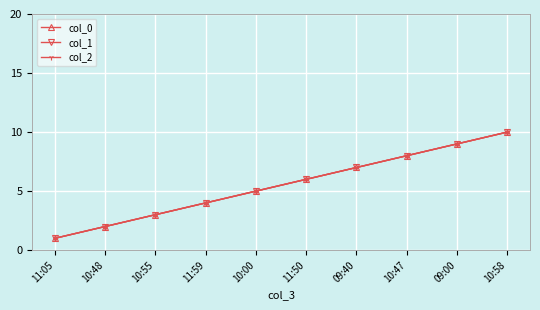

Is this an area chart (filled region under the line)?

No